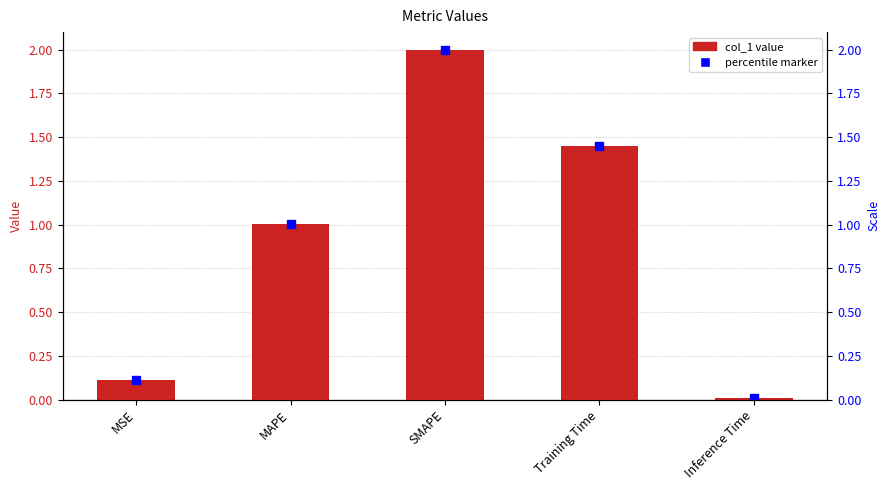

What is the label of the 5th bar from the right?

MSE